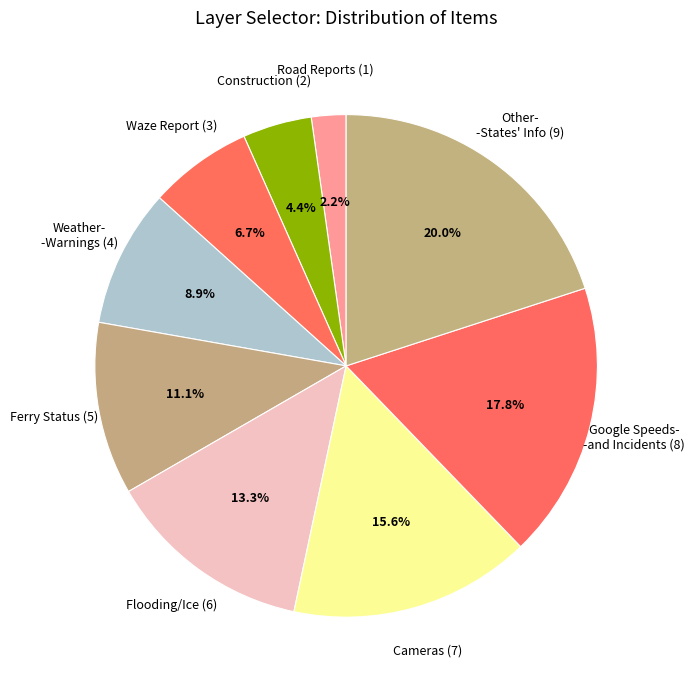

Count the number of slices in the pie.

9